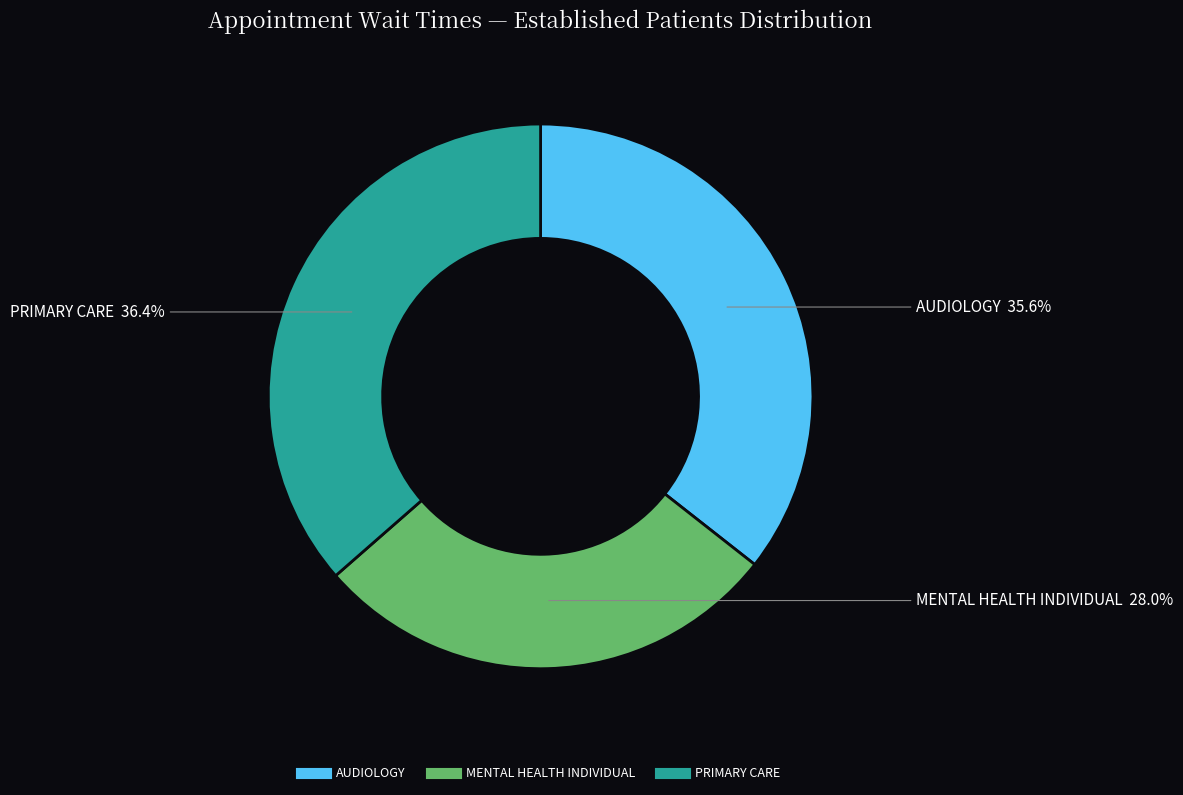

Is there a majority slice in this chart?

No